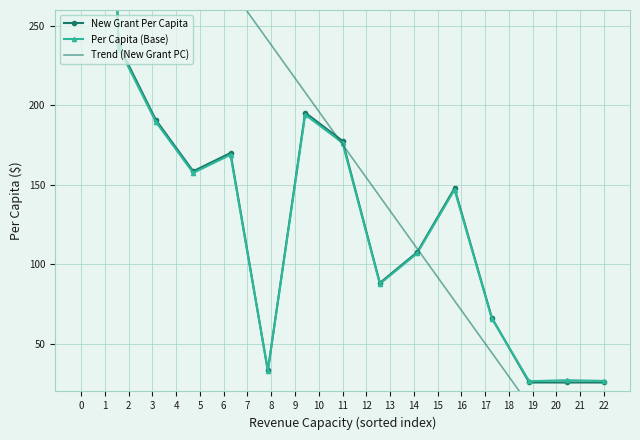

How many times do Per Capita (Base) and New Grant Per Capita cross each other?

1